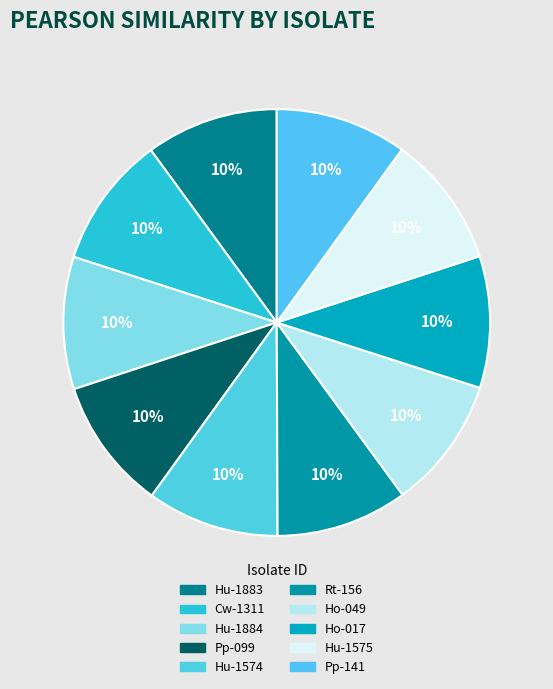

Is it true that Hu-1574 is 10% of the pie?

True